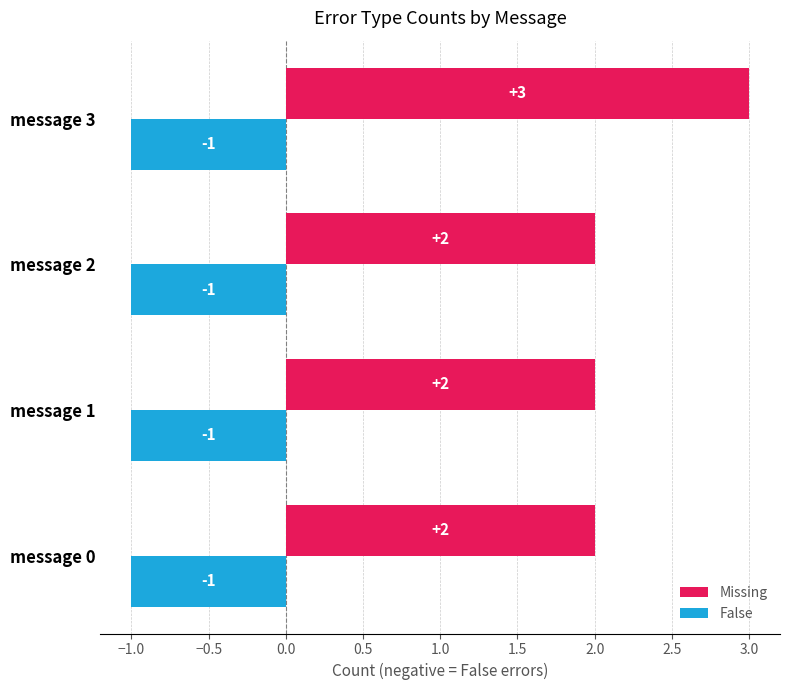

What is the sum of all False values?

-4